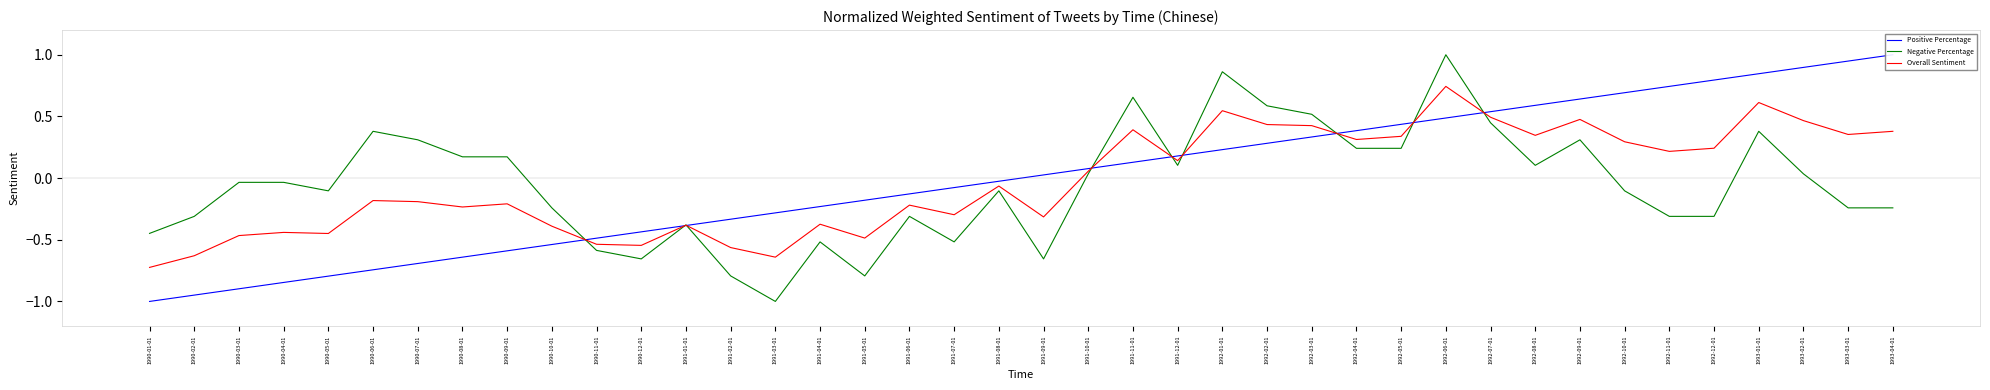

Reading right to left, transcribe all the data shown in this chart.

Positive Percentage: 1.0	0.9	0.9	0.8	0.8	0.7	0.7	0.6	0.6	0.5	0.5	0.4	0.4	0.3	0.3	0.2	0.2	0.1	0.1	0.0	-0.0	-0.1	-0.1	-0.2	-0.2	-0.3	-0.3	-0.4	-0.4	-0.5	-0.5	-0.6	-0.6	-0.7	-0.7	-0.8	-0.8	-0.9	-0.9	-1.0
Negative Percentage: -0.2	-0.2	0.0	0.4	-0.3	-0.3	-0.1	0.3	0.1	0.4	1.0	0.2	0.2	0.5	0.6	0.9	0.1	0.7	0.0	-0.7	-0.1	-0.5	-0.3	-0.8	-0.5	-1.0	-0.8	-0.4	-0.7	-0.6	-0.2	0.2	0.2	0.3	0.4	-0.1	-0.0	-0.0	-0.3	-0.4
Overall Sentiment: 0.4	0.4	0.5	0.6	0.2	0.2	0.3	0.5	0.3	0.5	0.7	0.3	0.3	0.4	0.4	0.5	0.1	0.4	0.1	-0.3	-0.1	-0.3	-0.2	-0.5	-0.4	-0.6	-0.6	-0.4	-0.5	-0.5	-0.4	-0.2	-0.2	-0.2	-0.2	-0.4	-0.4	-0.5	-0.6	-0.7